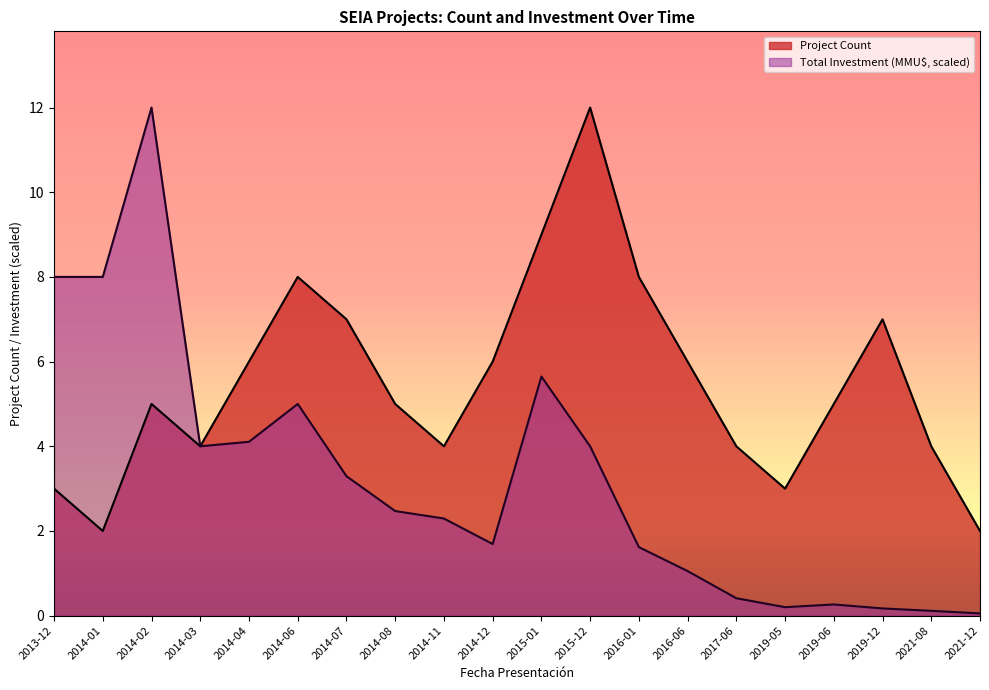

What is the total value across all series at 2014-01?

10.0